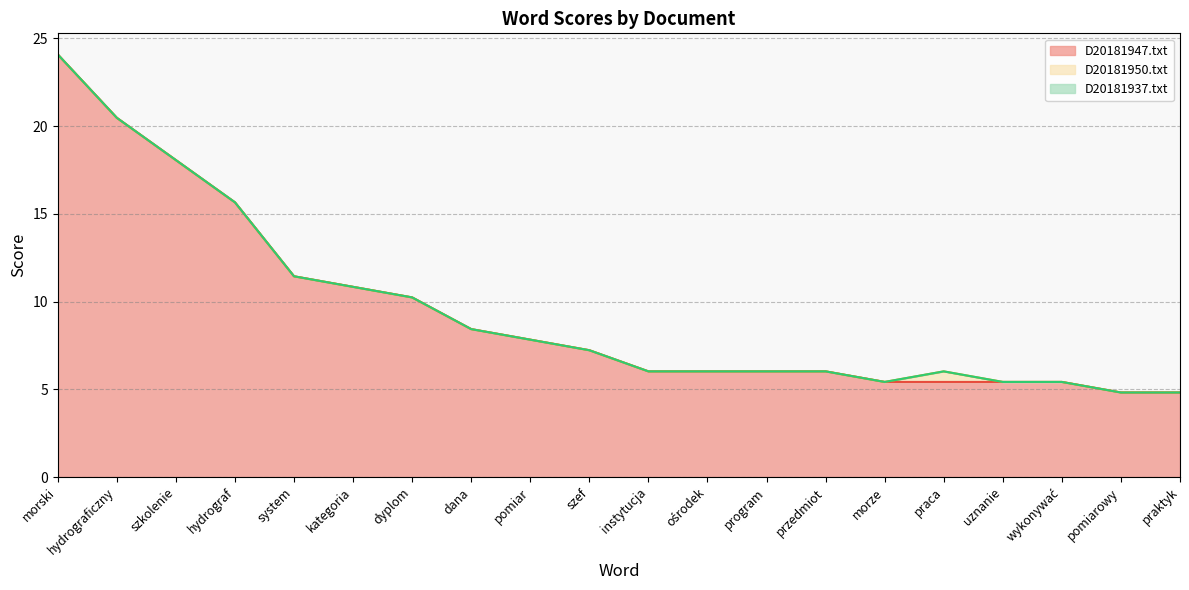

True or false: D20181937.txt and D20181947.txt intersect in this chart.

False